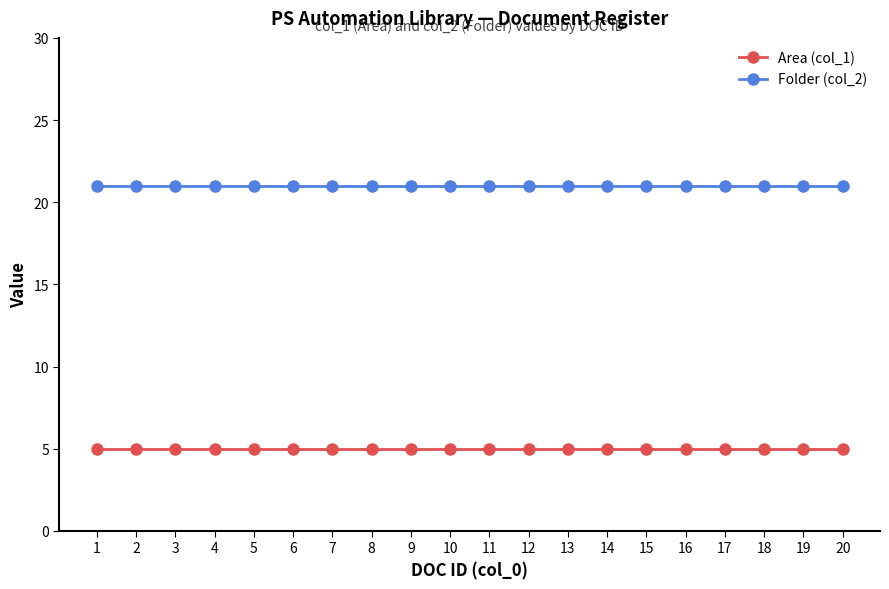

What are all the series names shown in the legend?

Area (col_1), Folder (col_2)